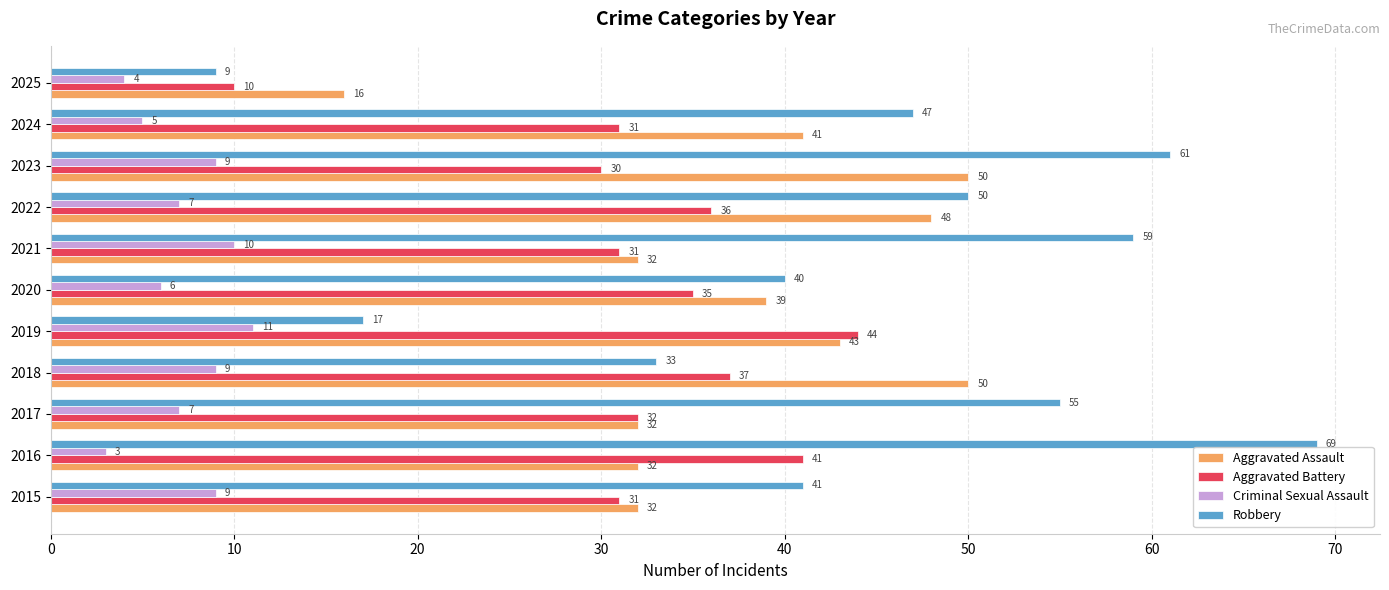

At how many categories does at least one series exceed 3?

11